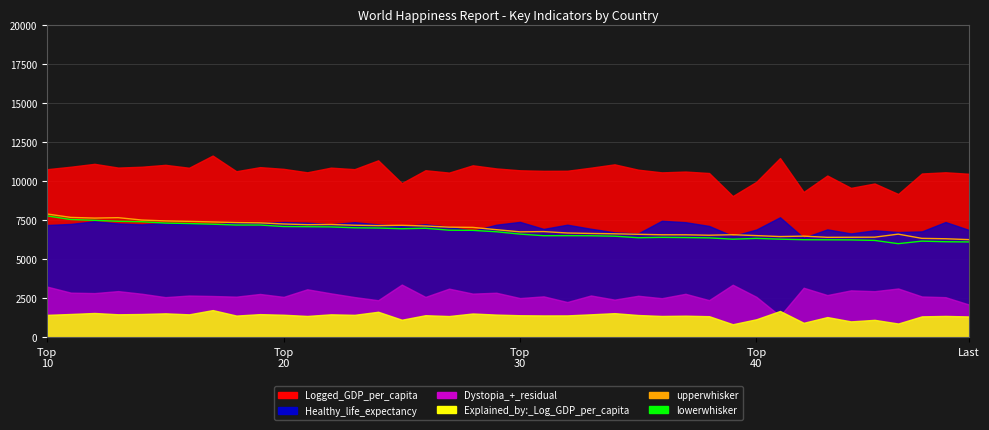

True or false: lowerwhisker and upperwhisker intersect in this chart.

False